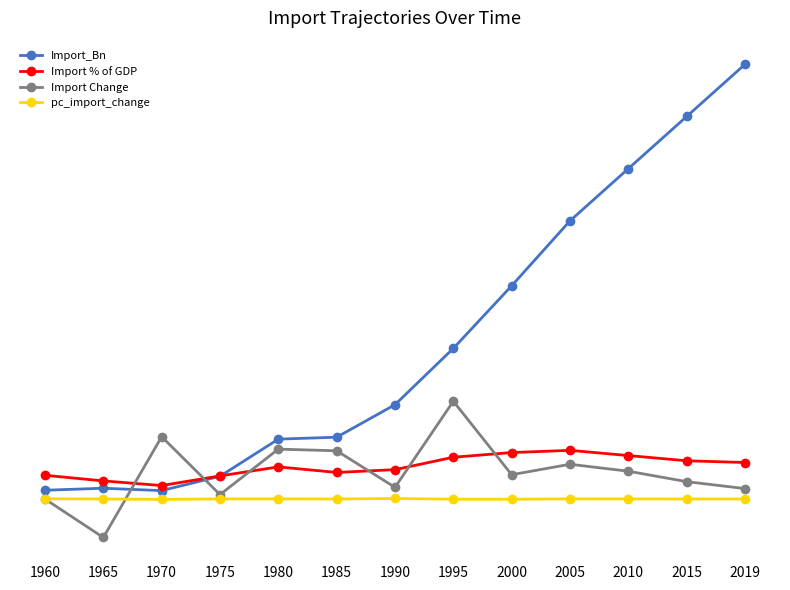

Which series has the largest total across all categories?

Import_Bn